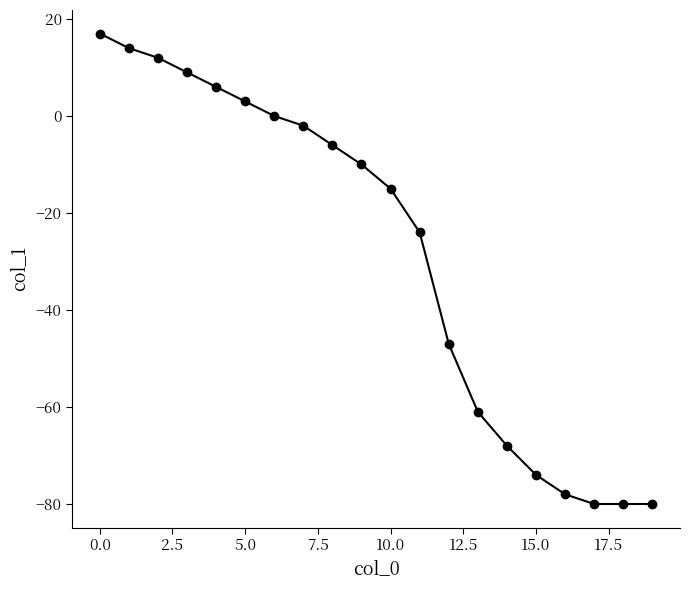

What is the difference between the maximum and minimum values?

97